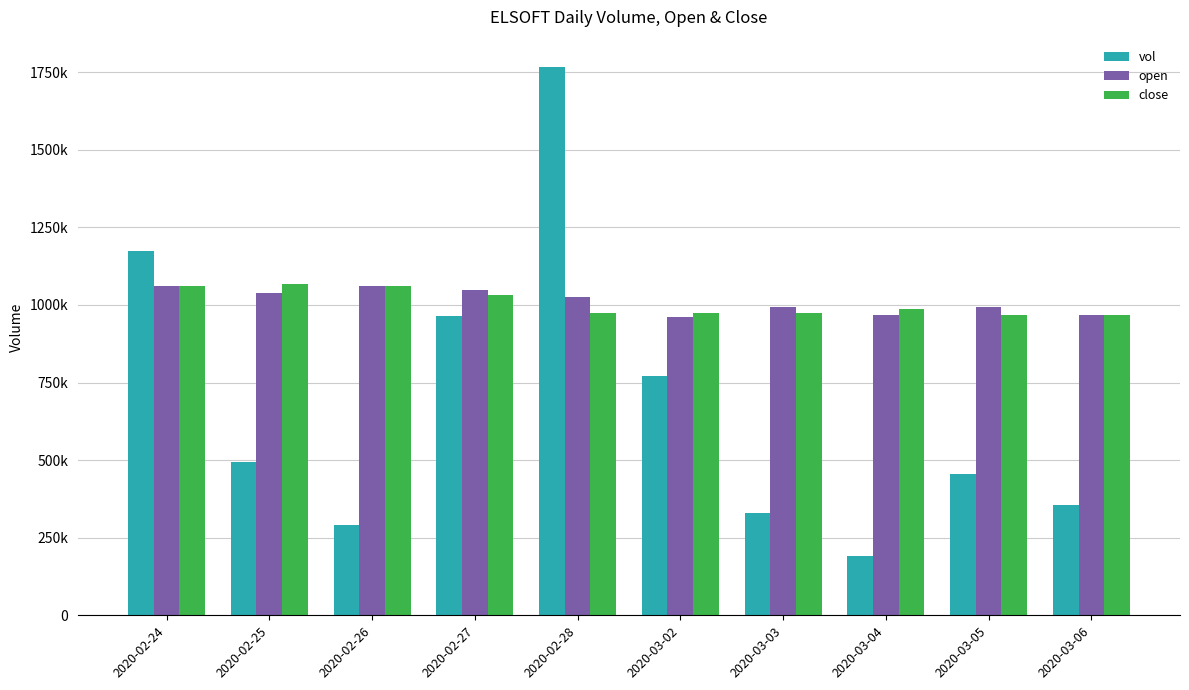

Is the value of close at 2020-03-03 greater than the value of vol at 2020-03-06?

Yes